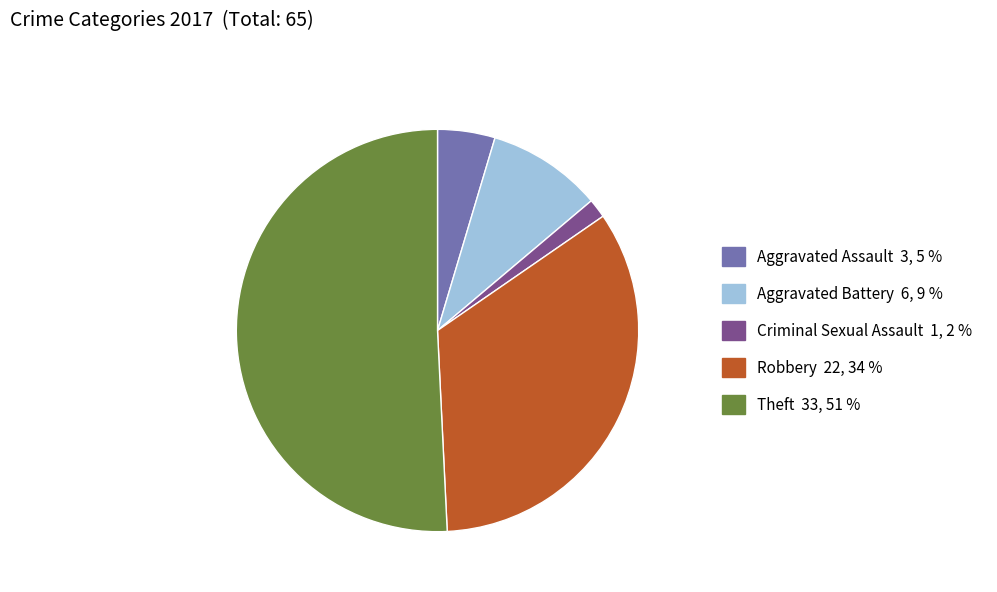

Do Robbery and Criminal Sexual Assault together represent more than half of the pie?

No